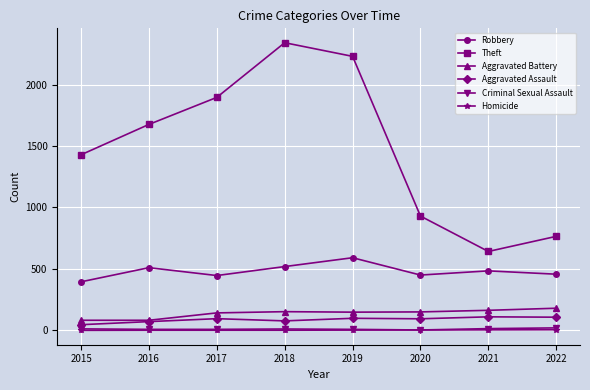

How many categories are shown in the chart?

8